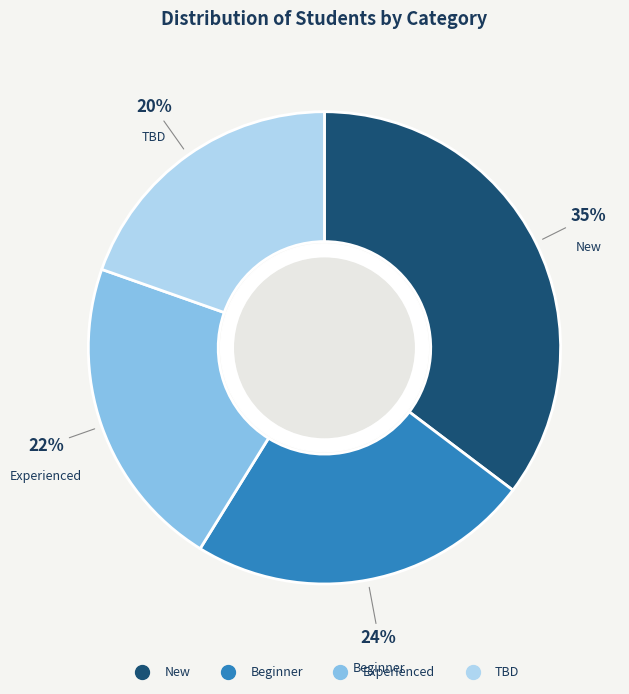

Which has a higher value, Beginner or Experienced?

Beginner